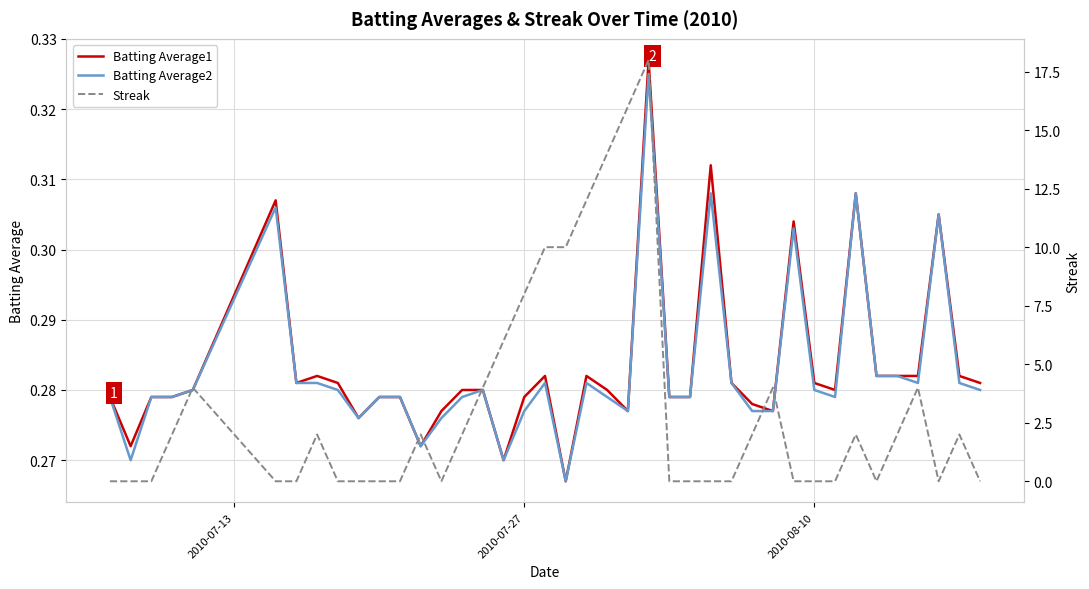

In Streak, how many points are higher than both neighbors (excluding endpoints)?

8